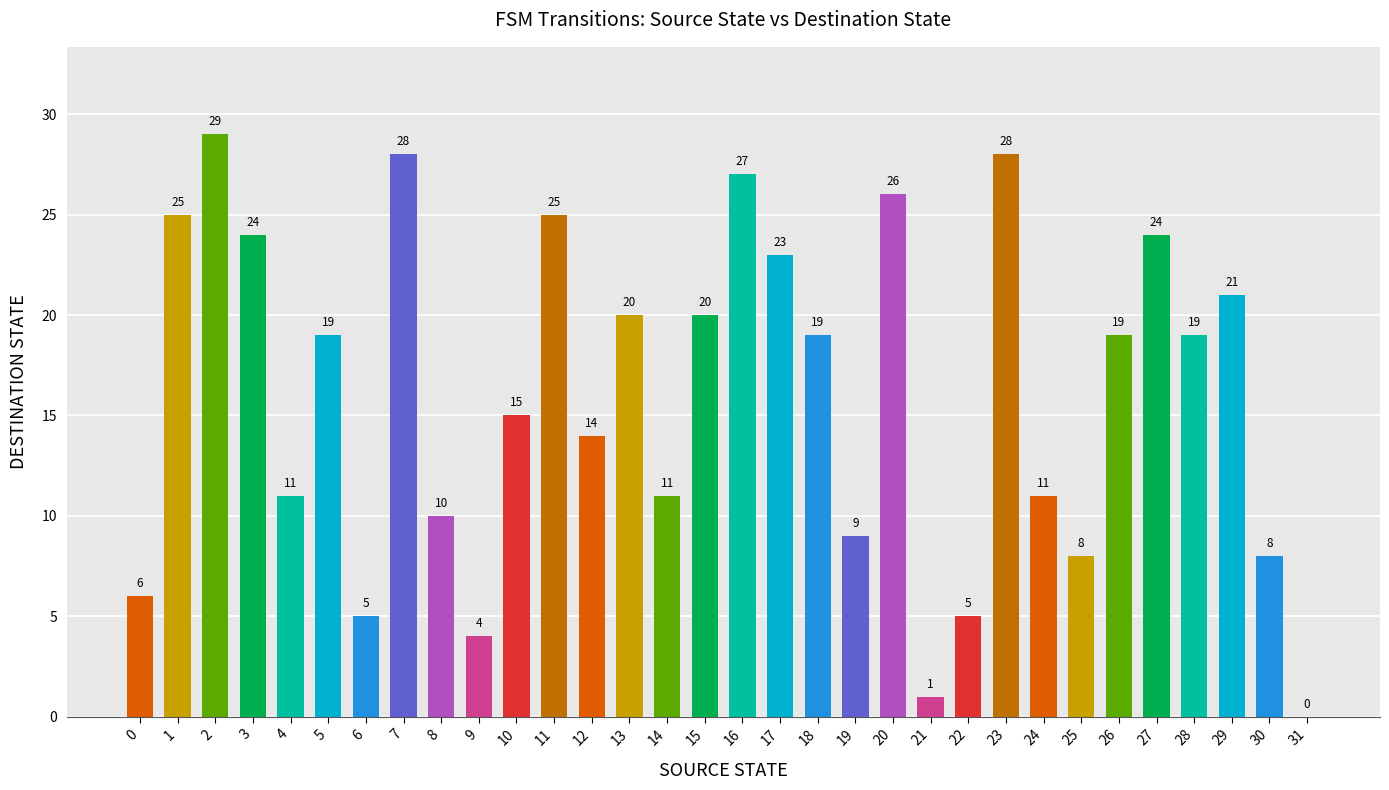

Count the number of data series in this chart.

1